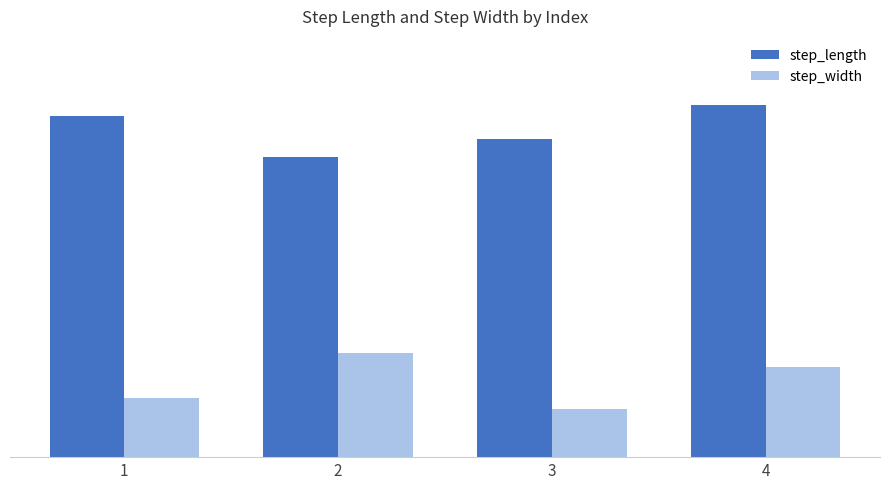

What is the spread (max minus min) of values at 4?

0.6